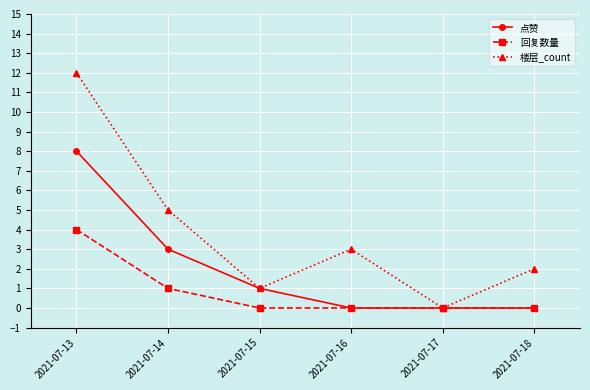

Which series has the largest range (max minus min)?

楼层_count